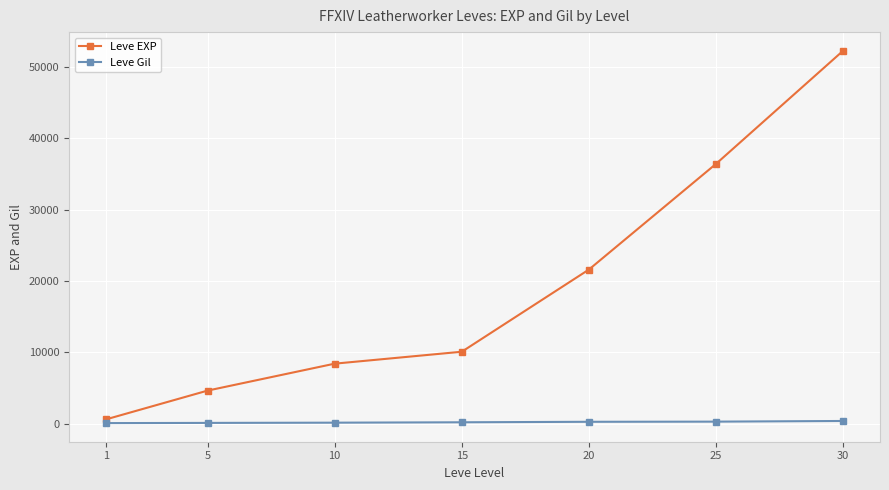

Between 5 and 20, which series saw the biggest shift?

Leve EXP